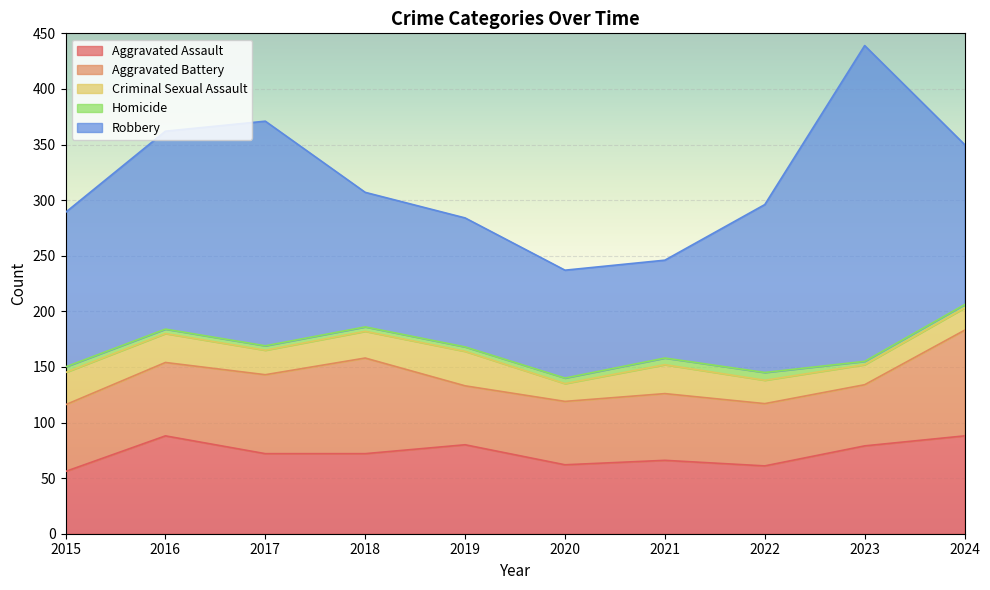

At which category is the sum across all series the highest?

2023